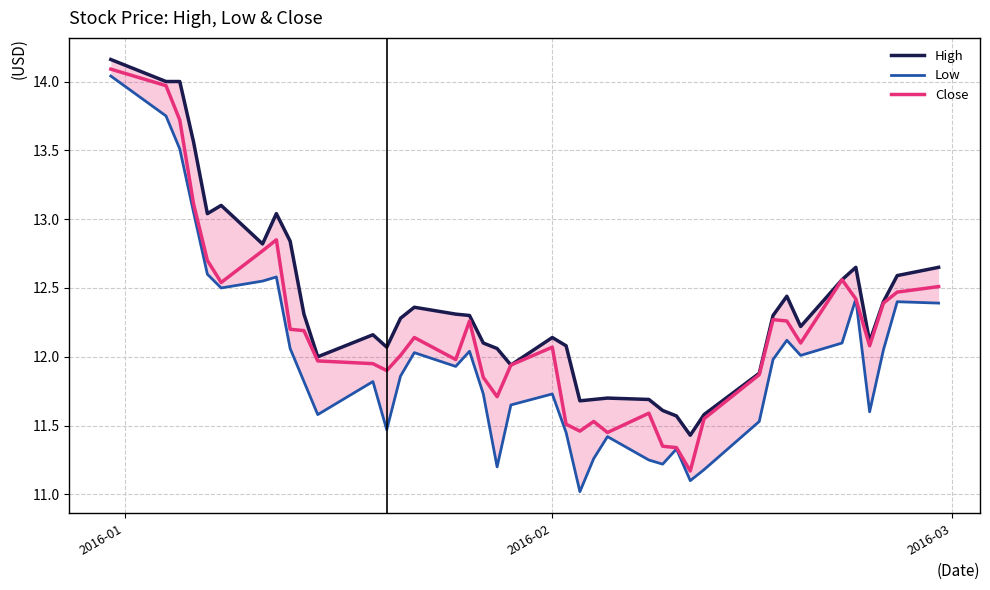

What is the value of the High point at the 34th from the left?

12.2